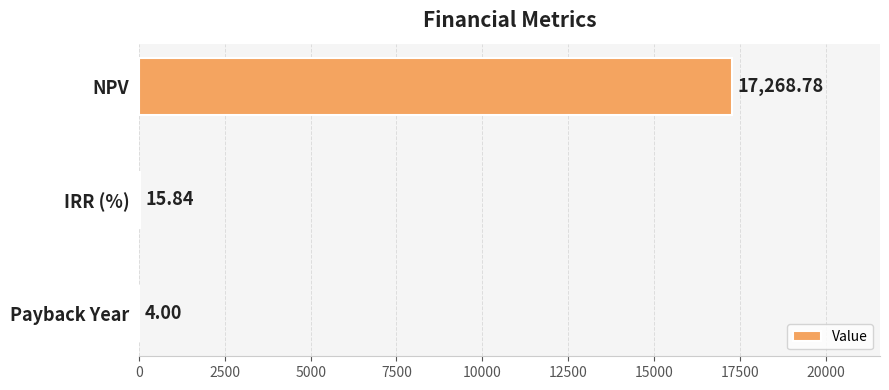

At which category does the chart reach its peak across all series?

NPV